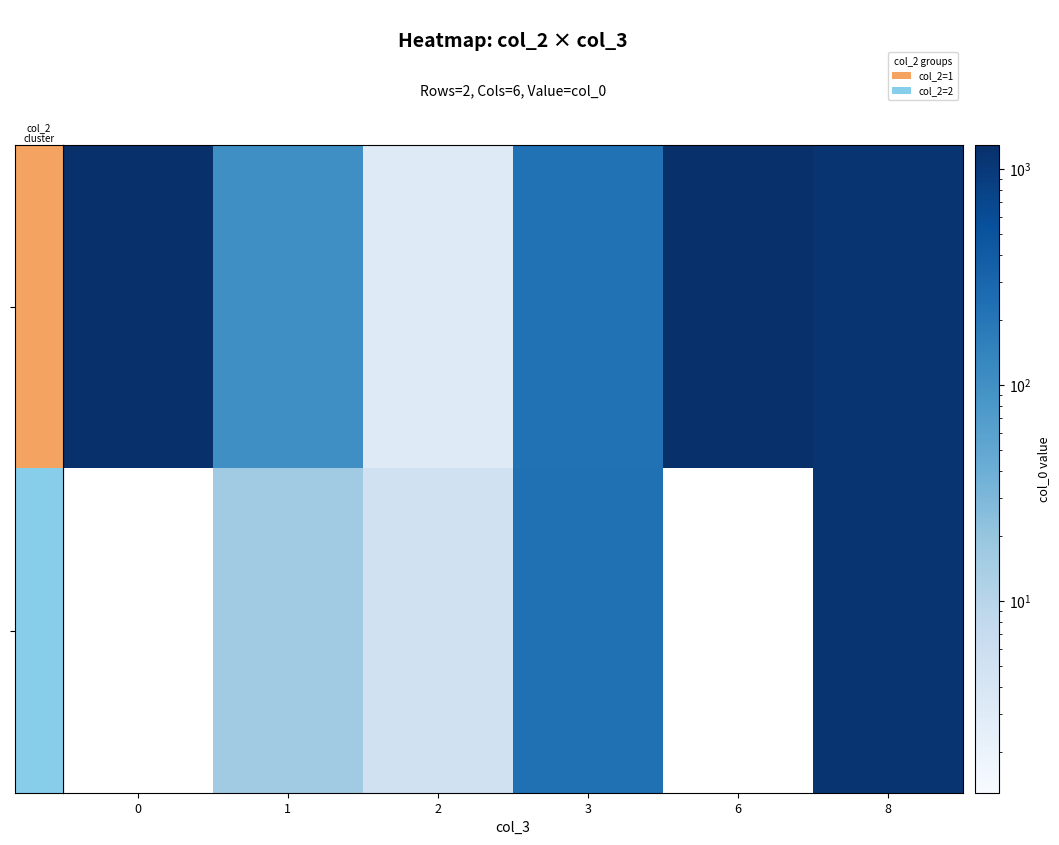

List the series in order of their overall mean, highest first.

1, 2